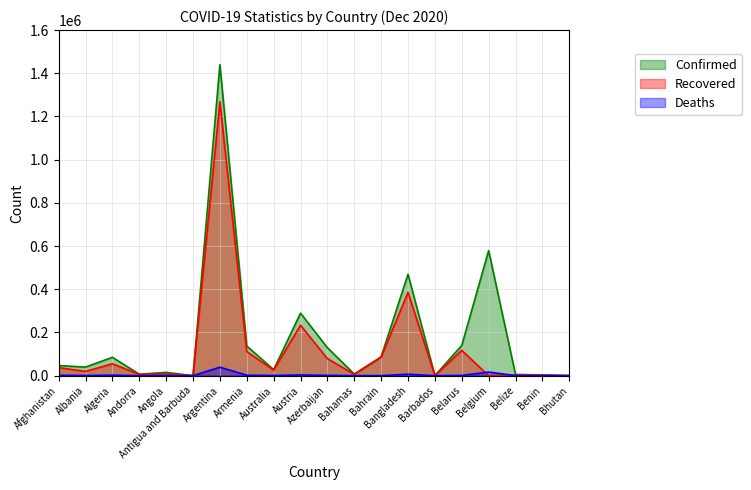

At Bangladesh, list the series in order from largest to smallest.

Confirmed, Recovered, Deaths